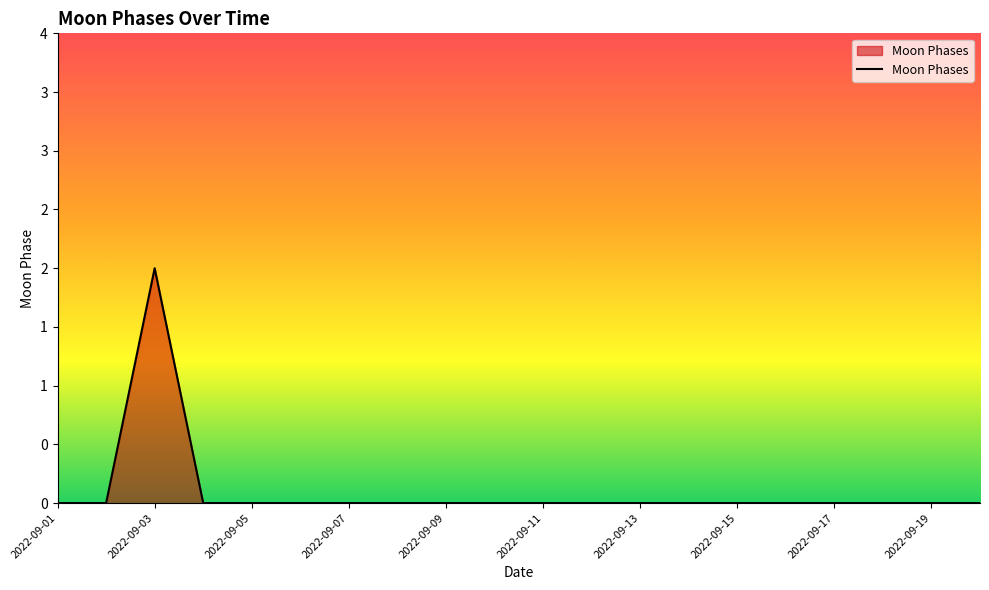

Is this an area chart (filled region under the line)?

Yes